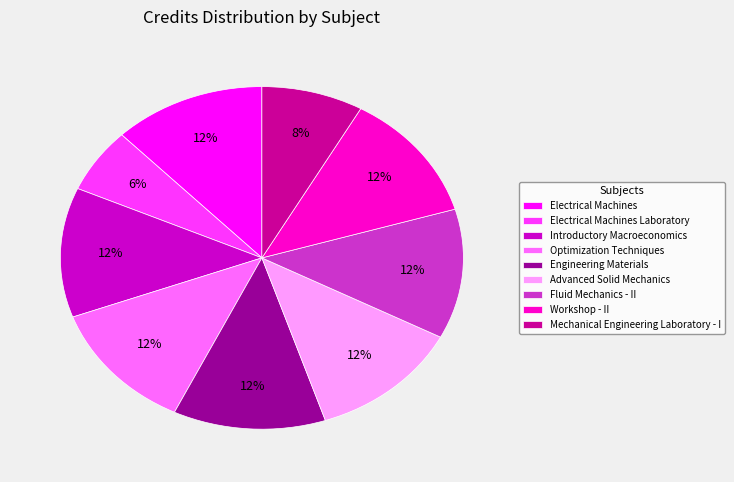

Does any single category account for the majority?

No